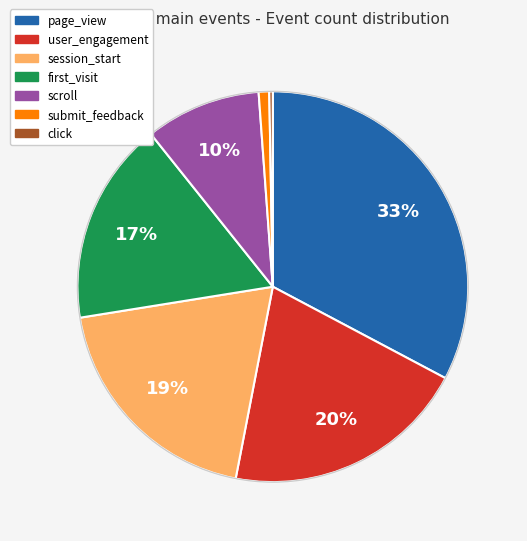

Which has a higher value, session_start or page_view?

page_view